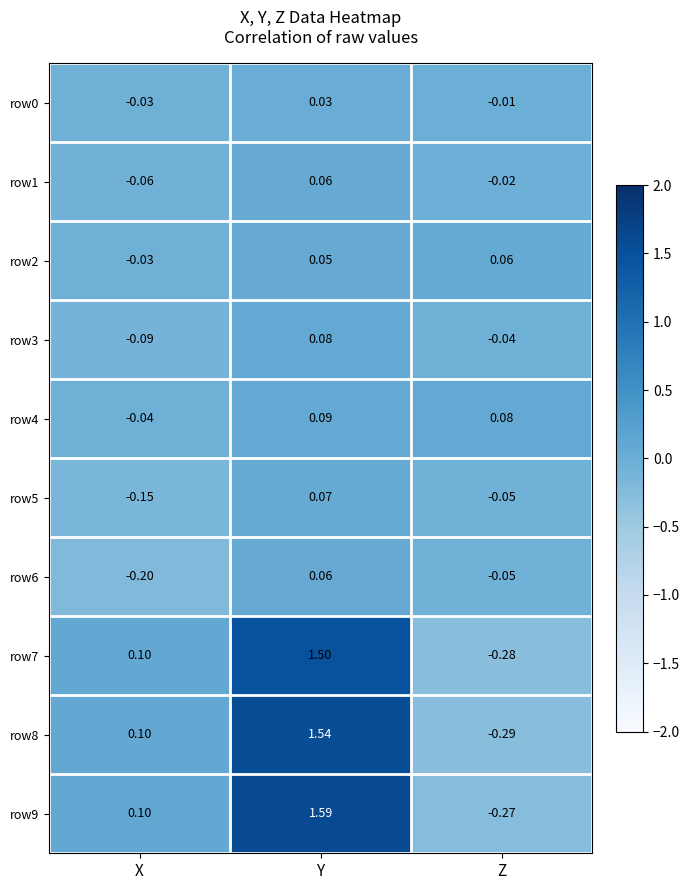

Which label corresponds to the smallest value in the chart?

Z